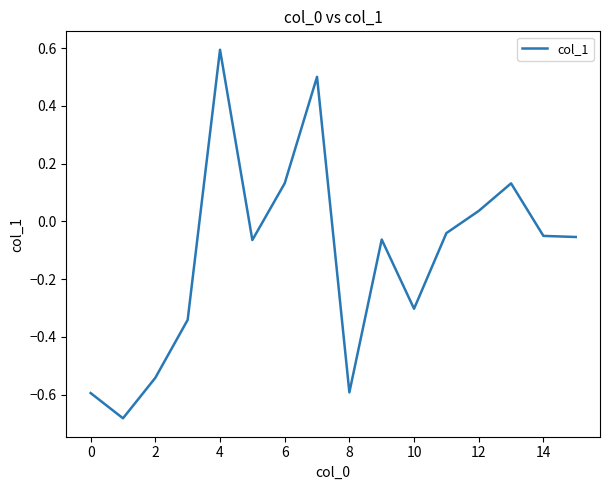

What is the greatest value displayed?

0.6